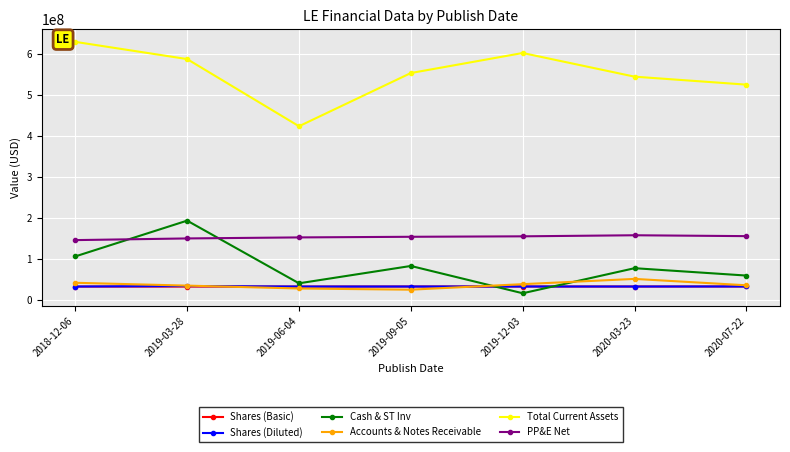

What is the total value across all series at 2019-12-03?

877011000